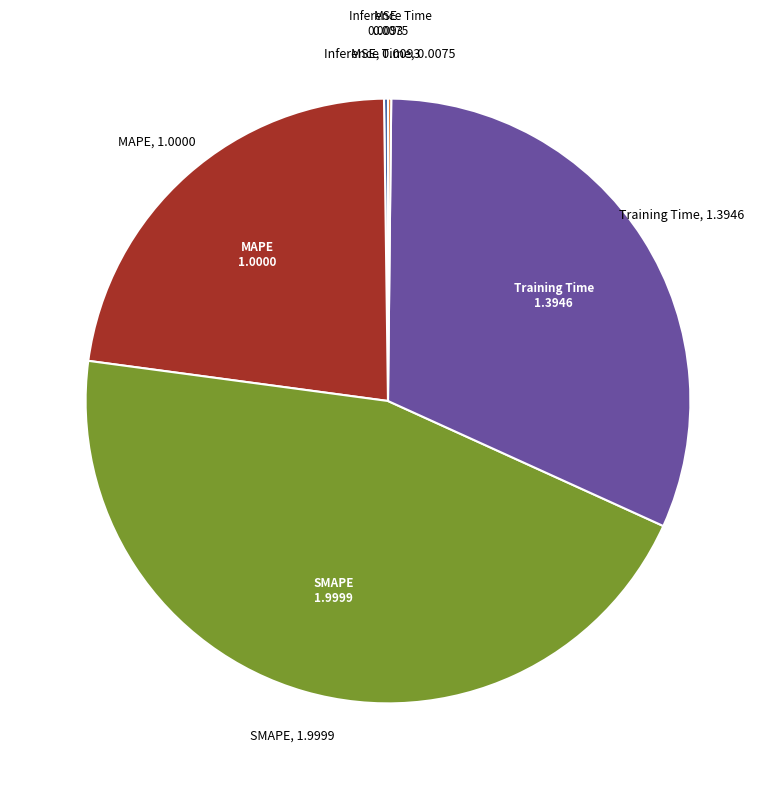

Is there a majority slice in this chart?

No